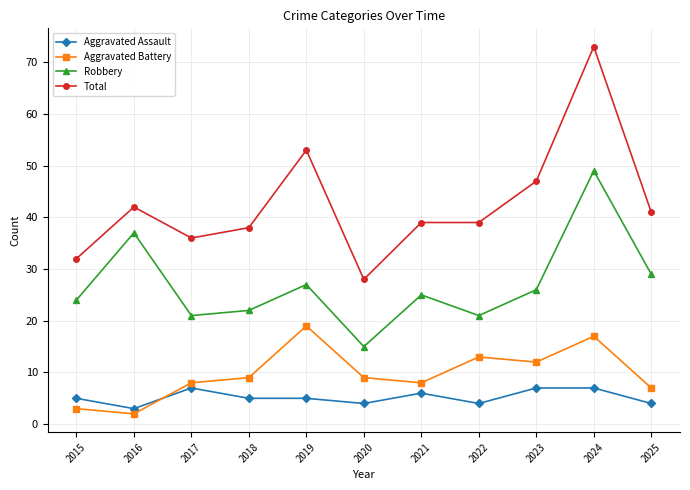

How many lines are shown in the chart?

4